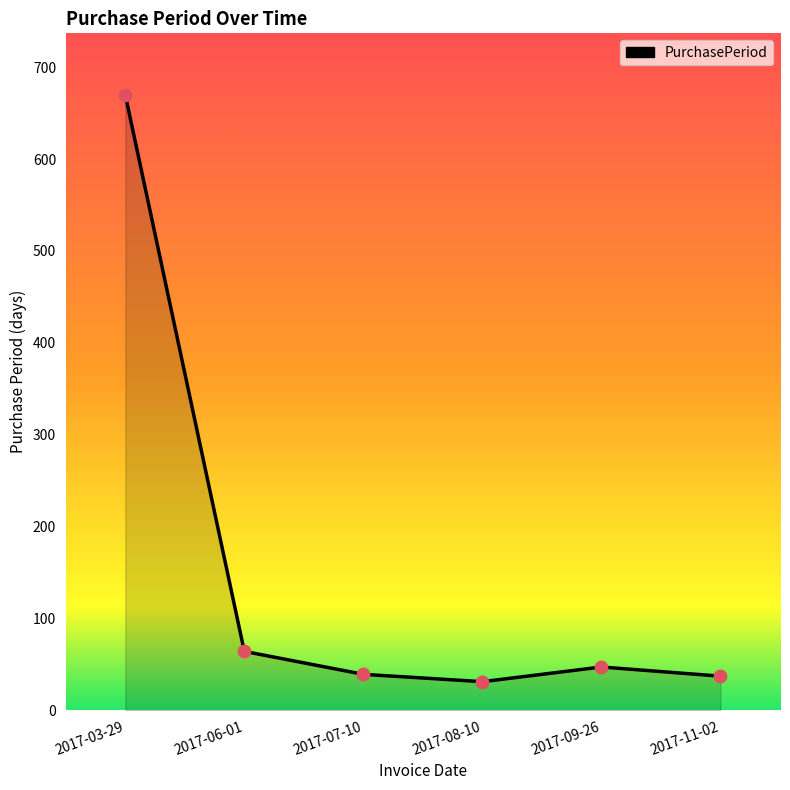

What is the change in value from 2017-08-10 to 2017-11-02?

+6